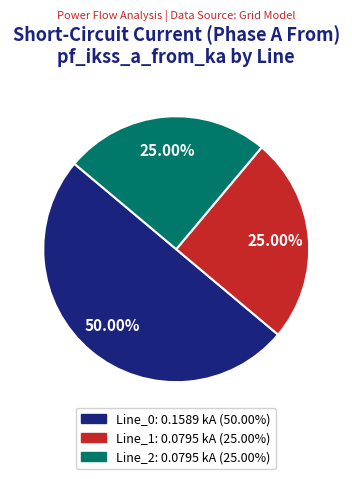

How many slices are in this pie chart?

3